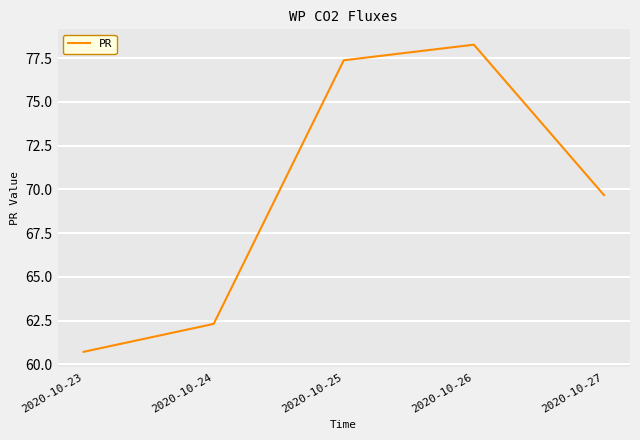

Is it true that the value at 2020-10-25 is 77.4?

True